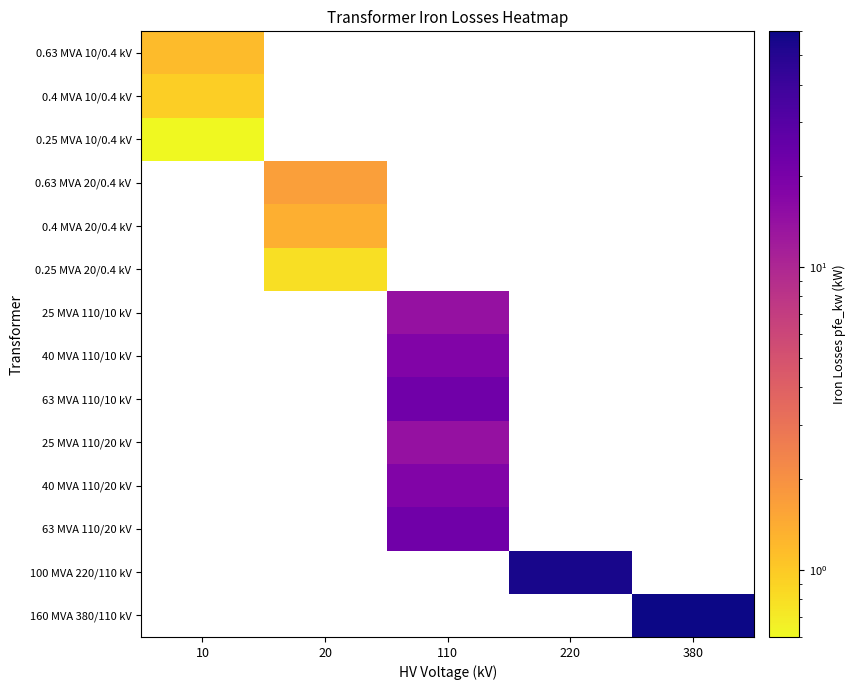

How many values in 40 MVA 110/10 kV are above zero?

1